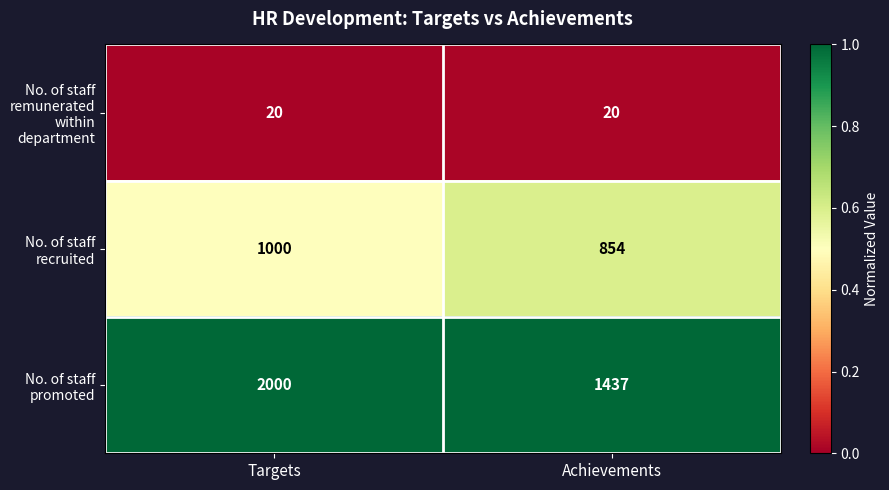

What is the sum of all No. of staff remunerated within department values?

40